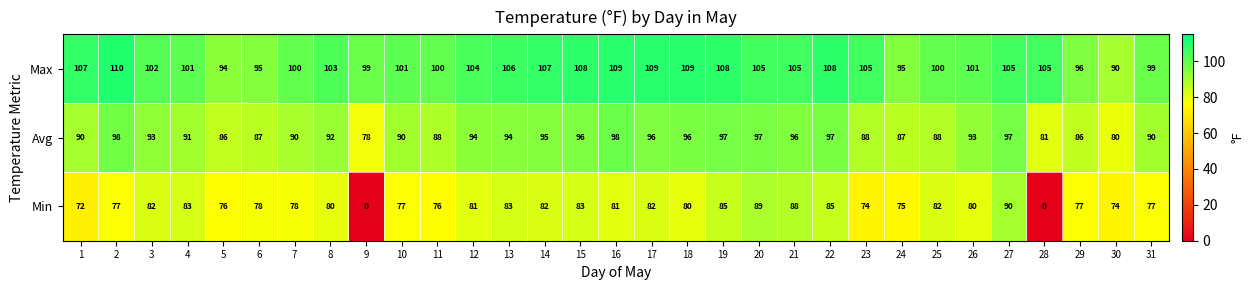

At which category is the sum across all series the highest?

27